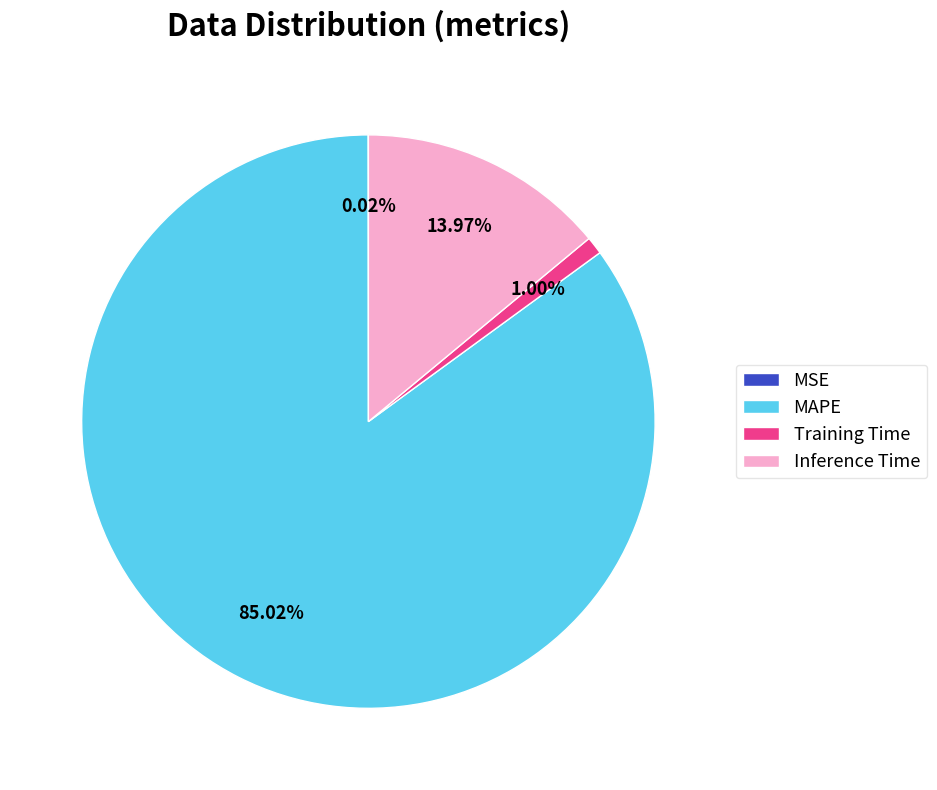

To the nearest percent, what percentage of the pie is Inference Time?

14%